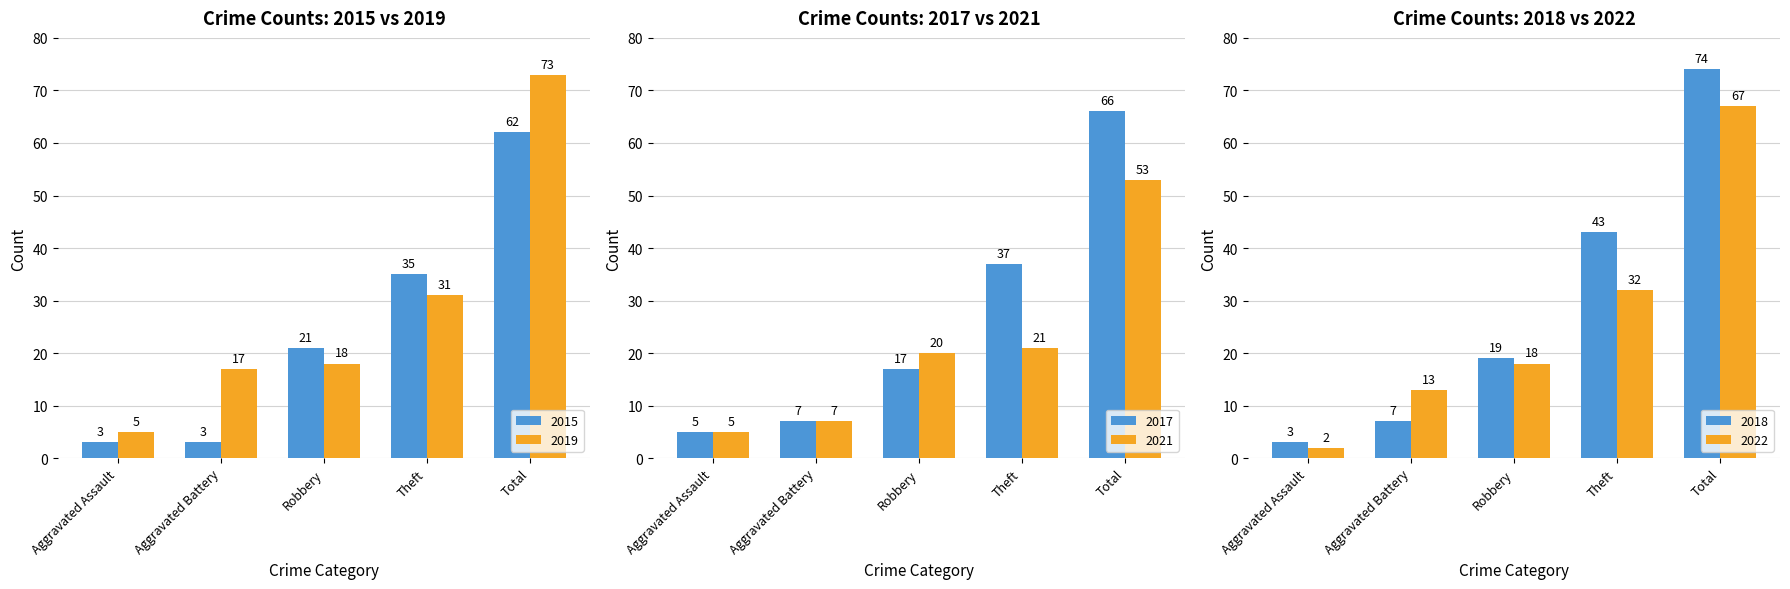

What position from the right is Robbery?

3